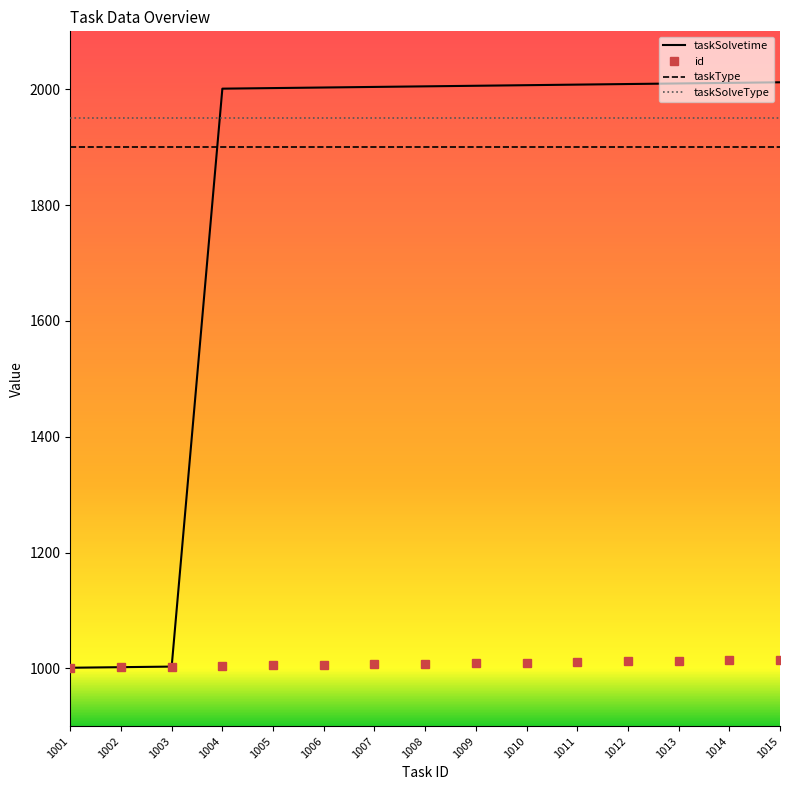

What is the highest value of the taskType series?

1900